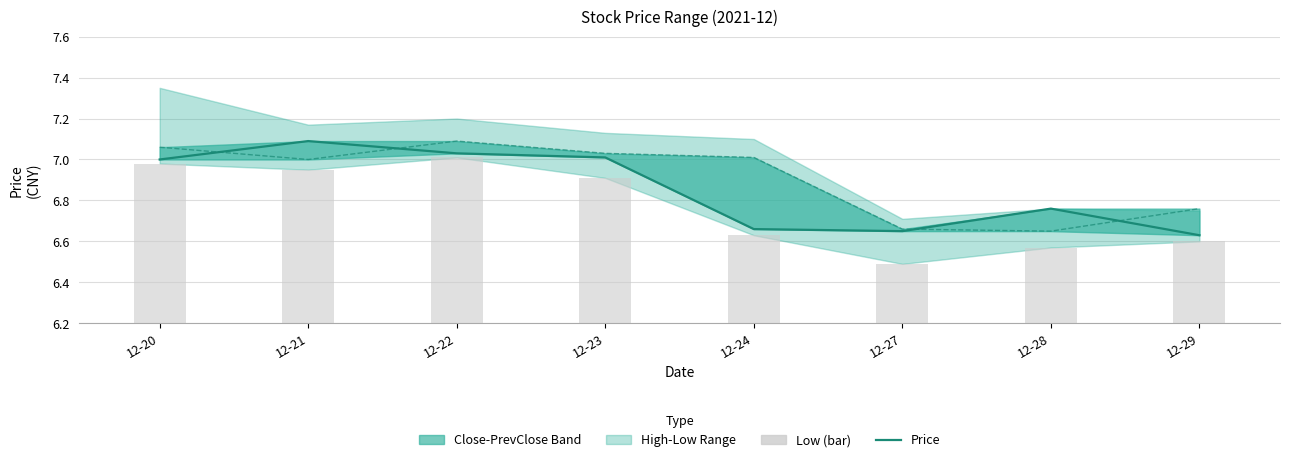

What is the maximum value for Prev Close?

7.1